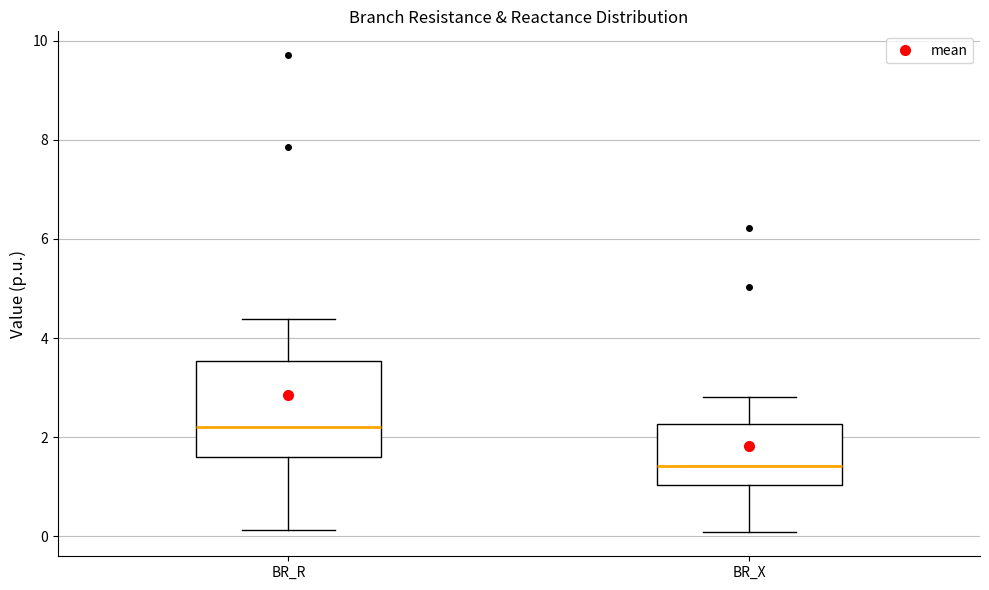

Which box has the highest median line?

BR_R